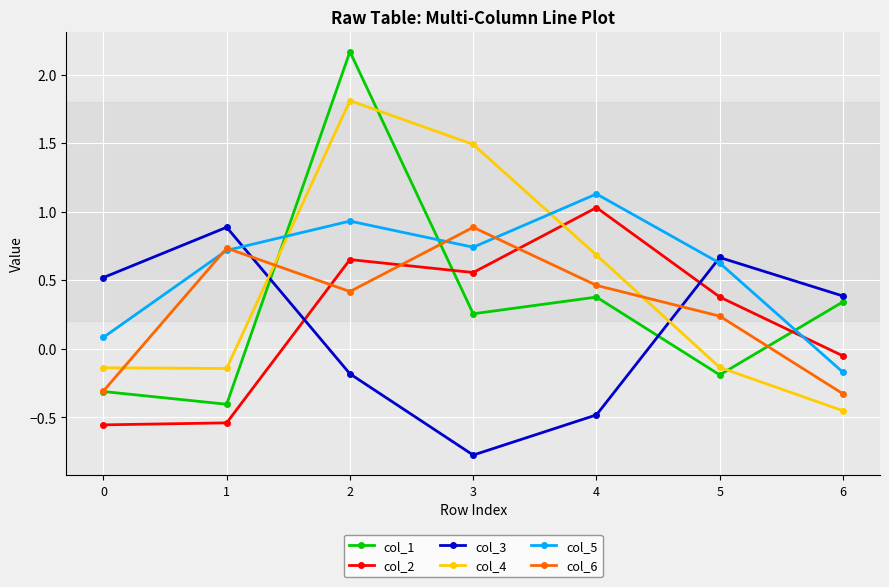

What is the smallest value displayed?

-0.8